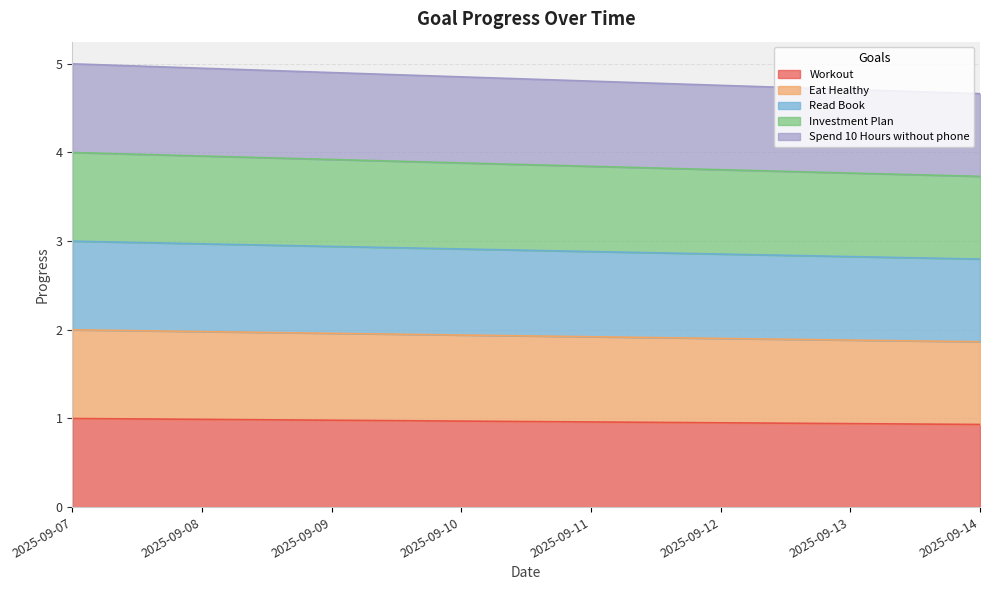

True or false: Spend 10 Hours without phone and Investment Plan cross at least once.

False